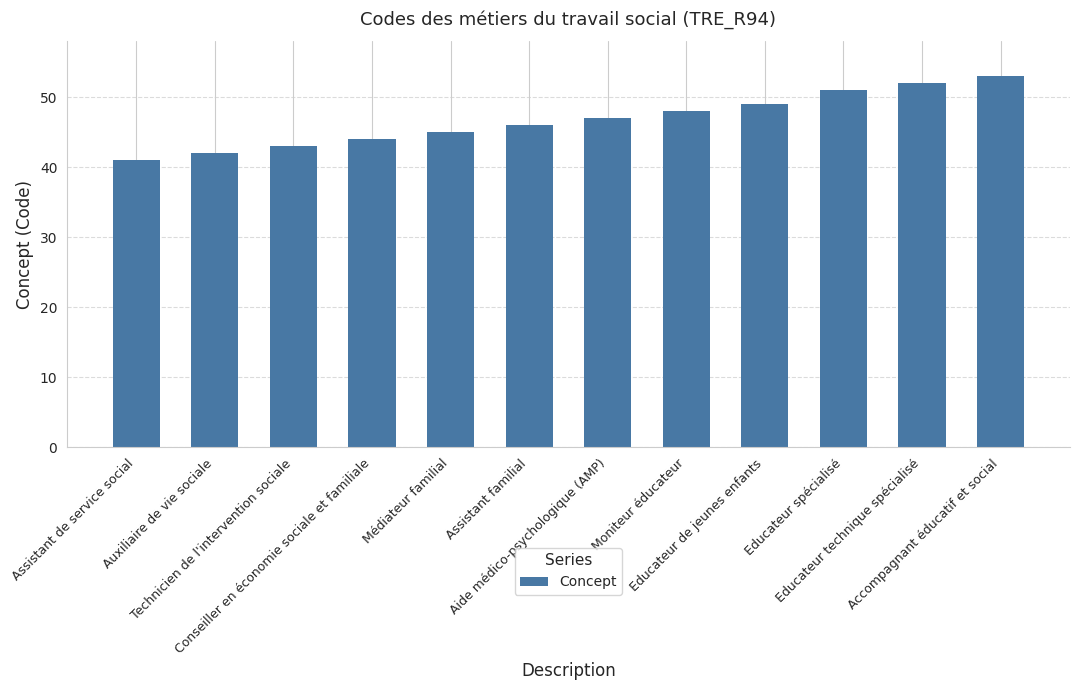

What is the smallest value displayed?

41